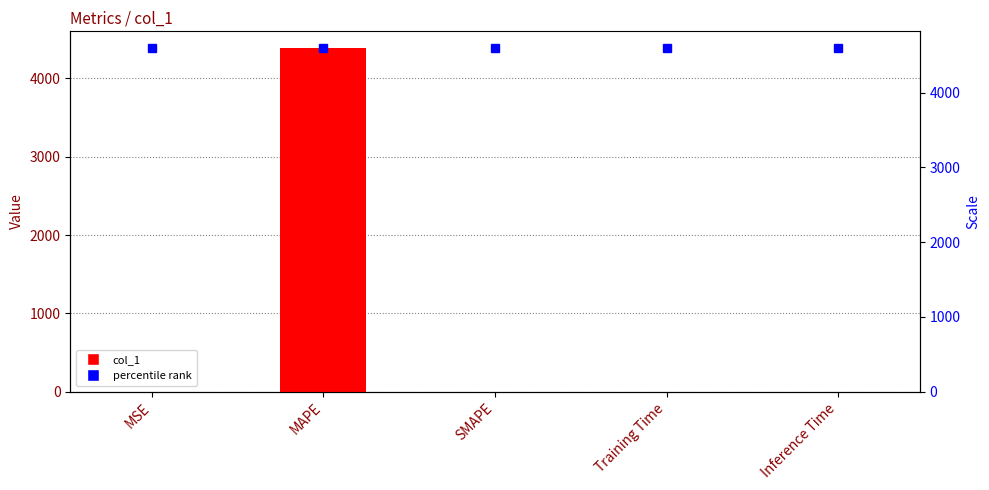

Where is the data nearest to the value 2190?

MSE